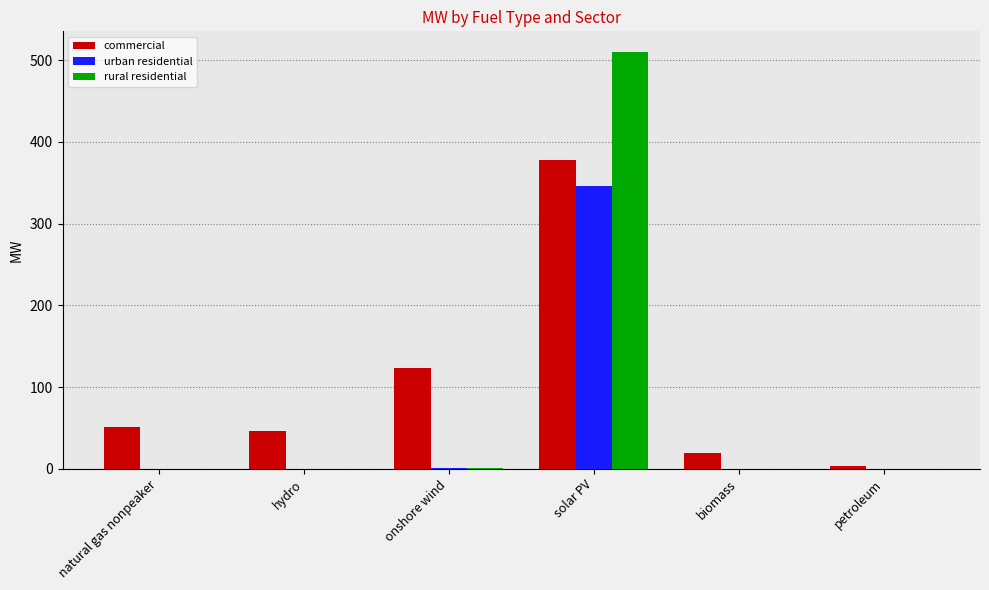

True or false: rural residential has a value of 0.0 at petroleum.

True